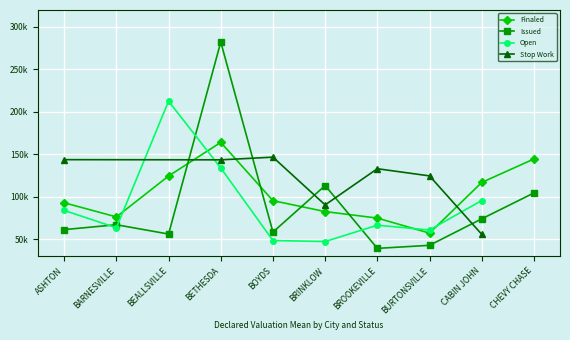

Count the number of categories in the chart.

10